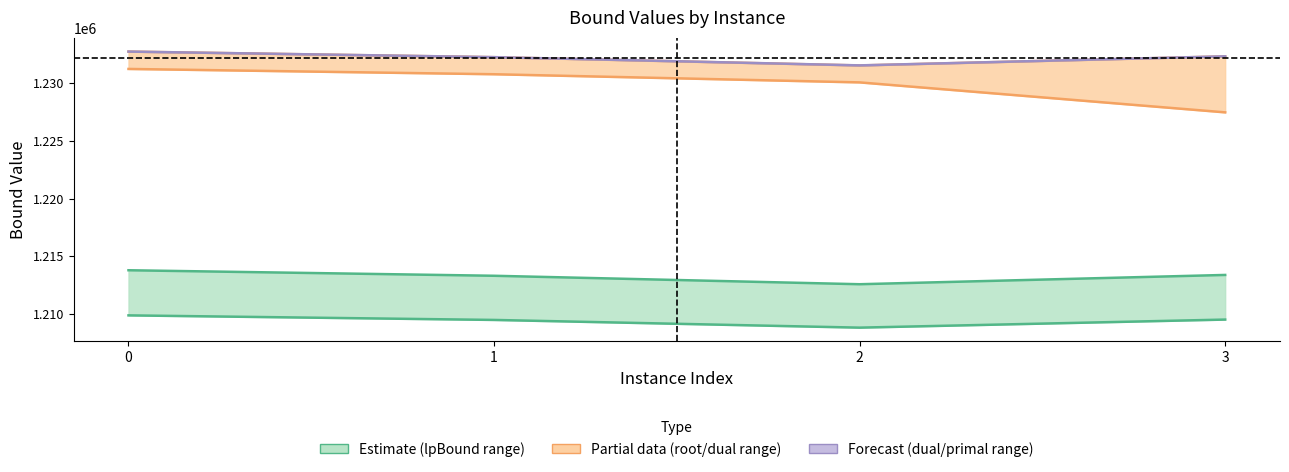

The value of rootDualBound at 2 is 1230037.5. True or false?

True